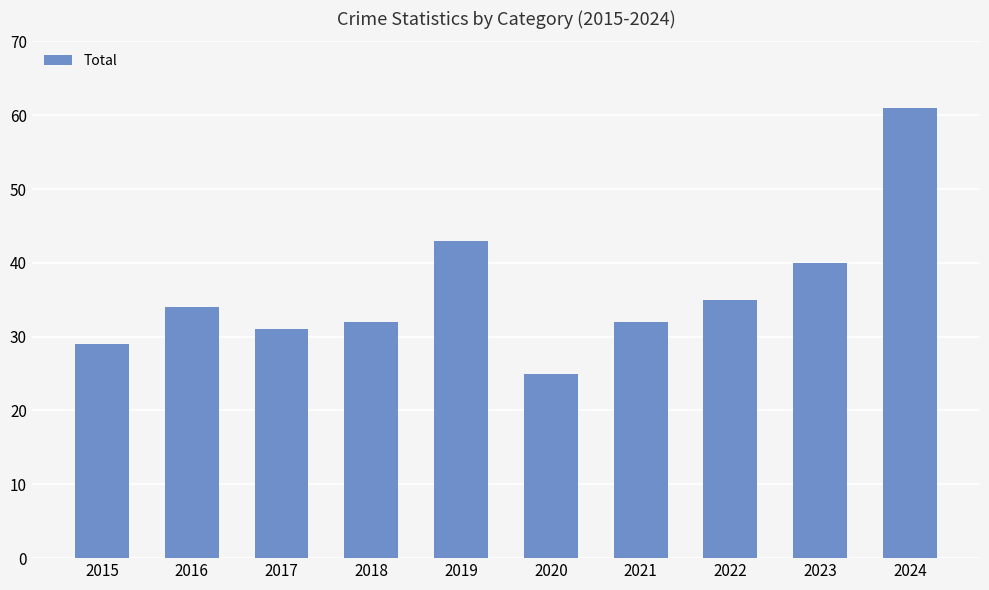

What is the difference between the values at 2023 and 2015?

11